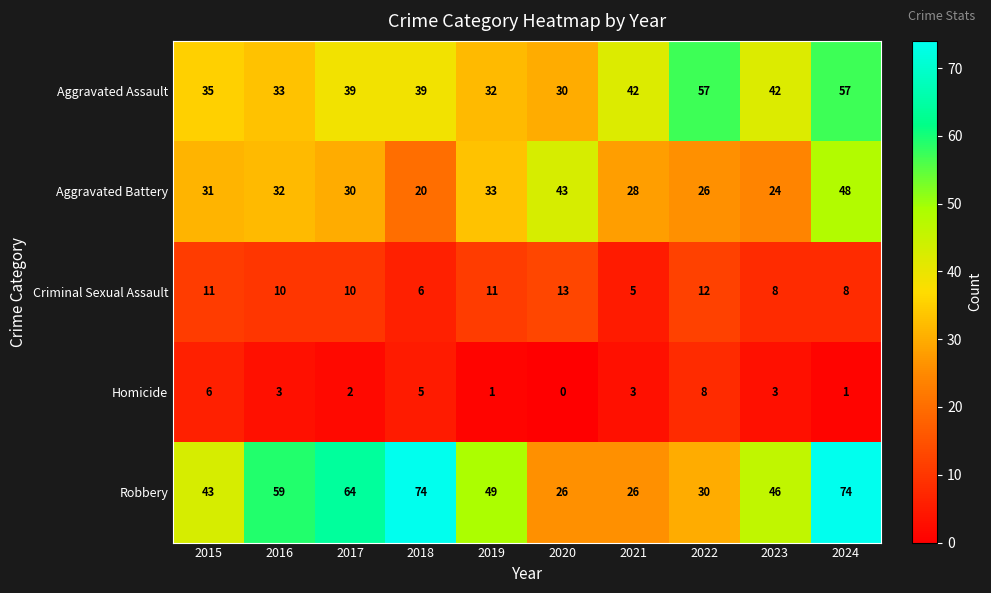

At how many categories does at least one series exceed 24?

10